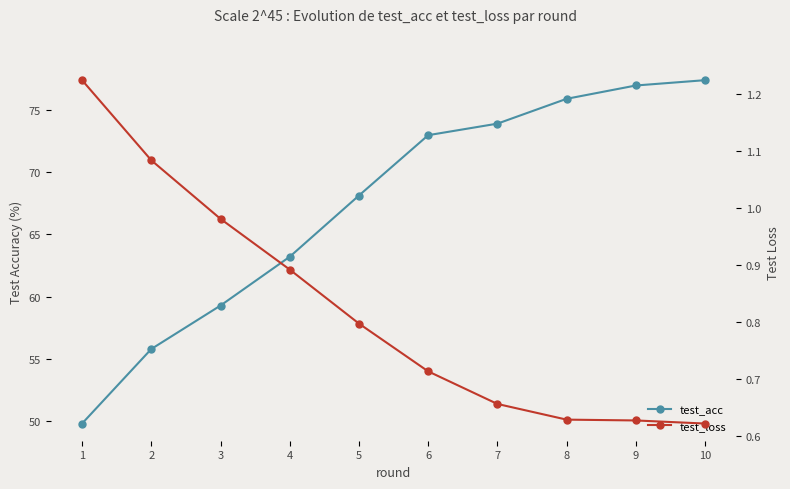

True or false: test_loss has a value of 0.6 at 10.

True